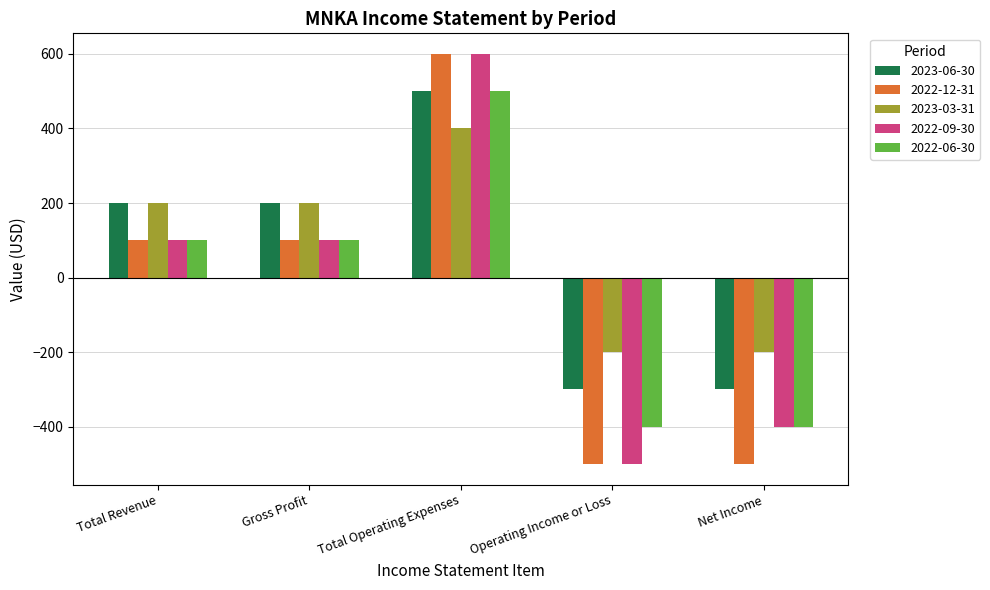

Between Total Revenue and Net Income, which series saw the biggest shift?

2022-12-31